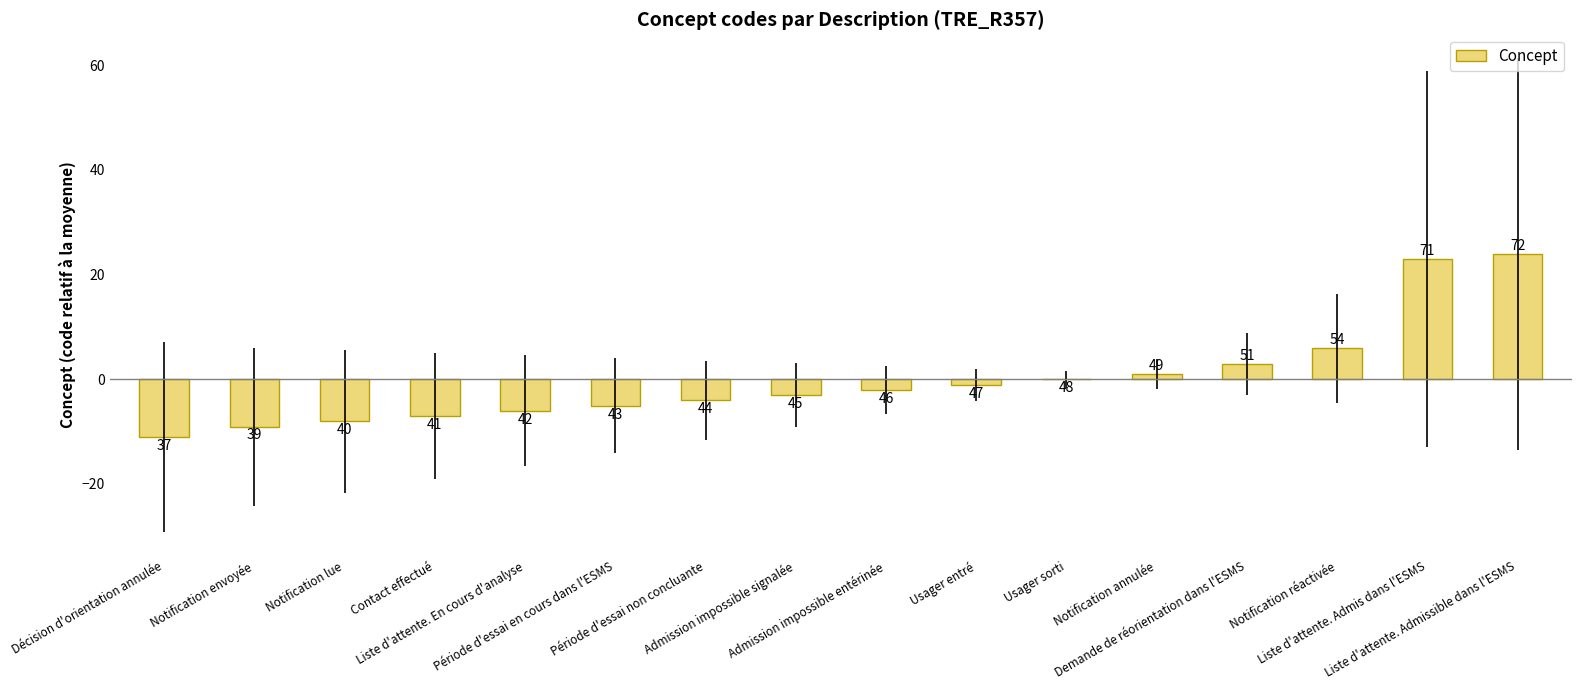

Rank the categories by value from highest to lowest.

Liste d'attente. Admissible dans l'ESMS, Liste d'attente. Admis dans l'ESMS, Notification réactivée, Demande de réorientation dans l'ESMS, Notification annulée, Usager sorti, Usager entré, Admission impossible entérinée, Admission impossible signalée, Période d'essai non concluante, Période d'essai en cours dans l'ESMS, Liste d'attente. En cours d'analyse, Contact effectué, Notification lue, Notification envoyée, Décision d'orientation annulée